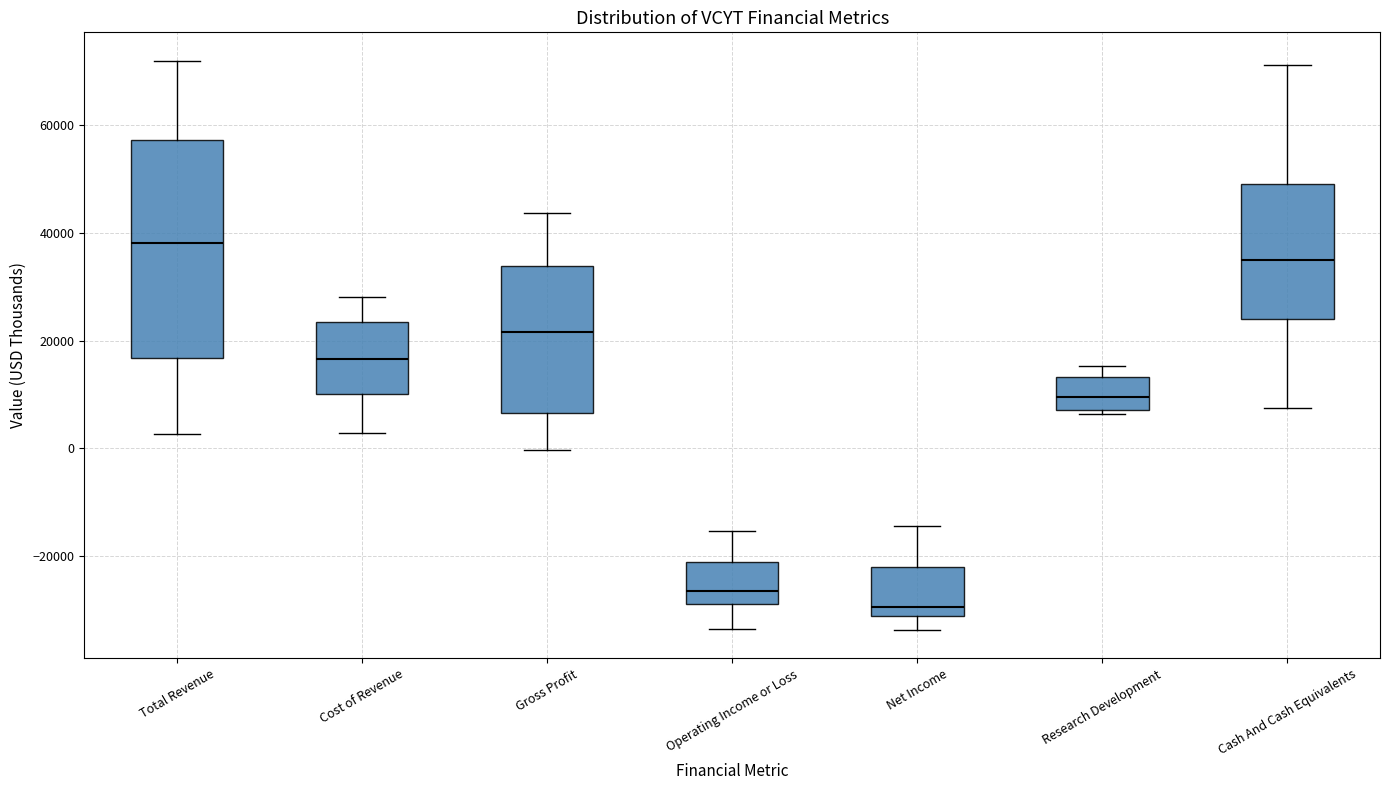

Where does the median line of the box for Total Revenue sit on the y-axis? The values are not printed on the chart, so give them approximately, as read against the axis.

38000